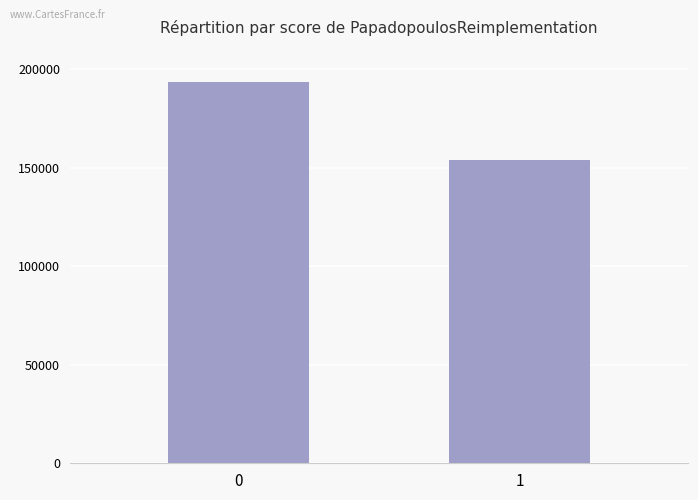

What is the difference between the maximum and minimum values?

39261